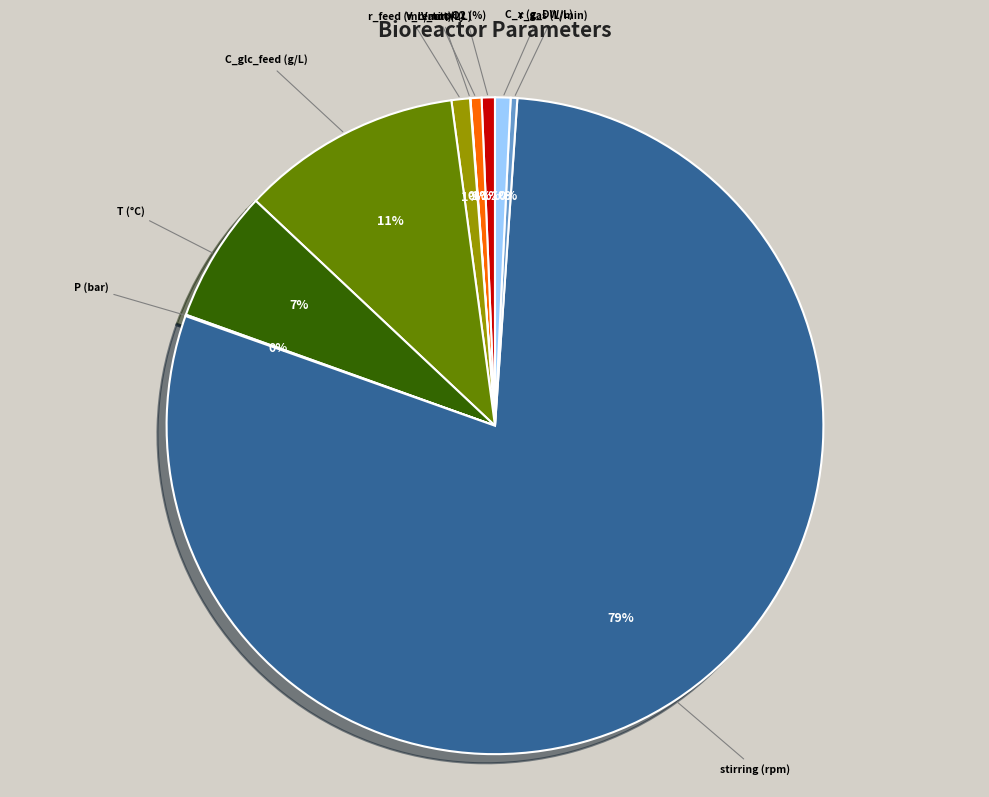

To the nearest percent, what percentage of the pie is r_feed (mL/min)?

1%